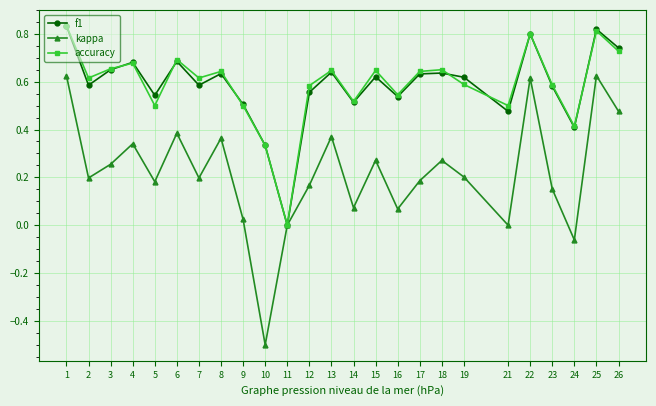

The accuracy series shows 0.7 at 4. True or false?

True